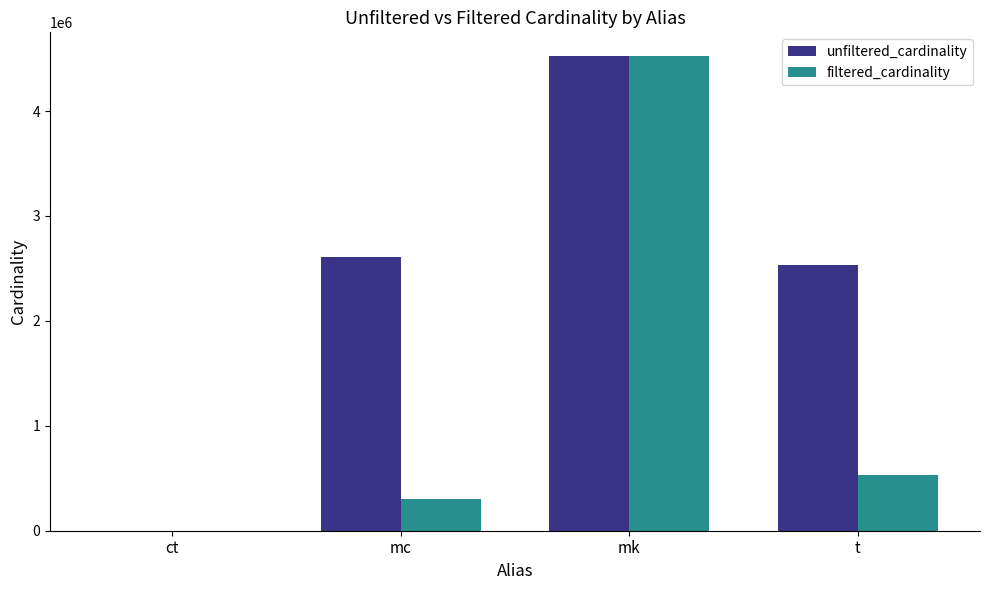

Count the number of data series in this chart.

2